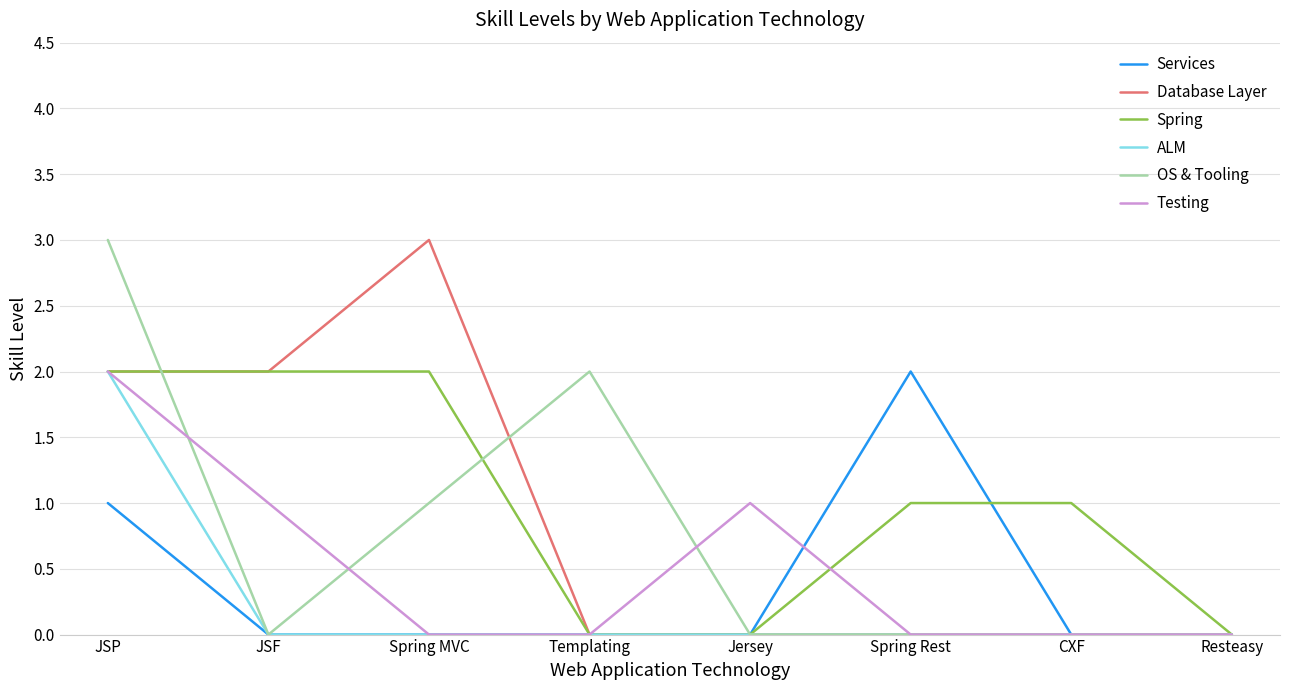

The value of Spring at JSP is 2. True or false?

True